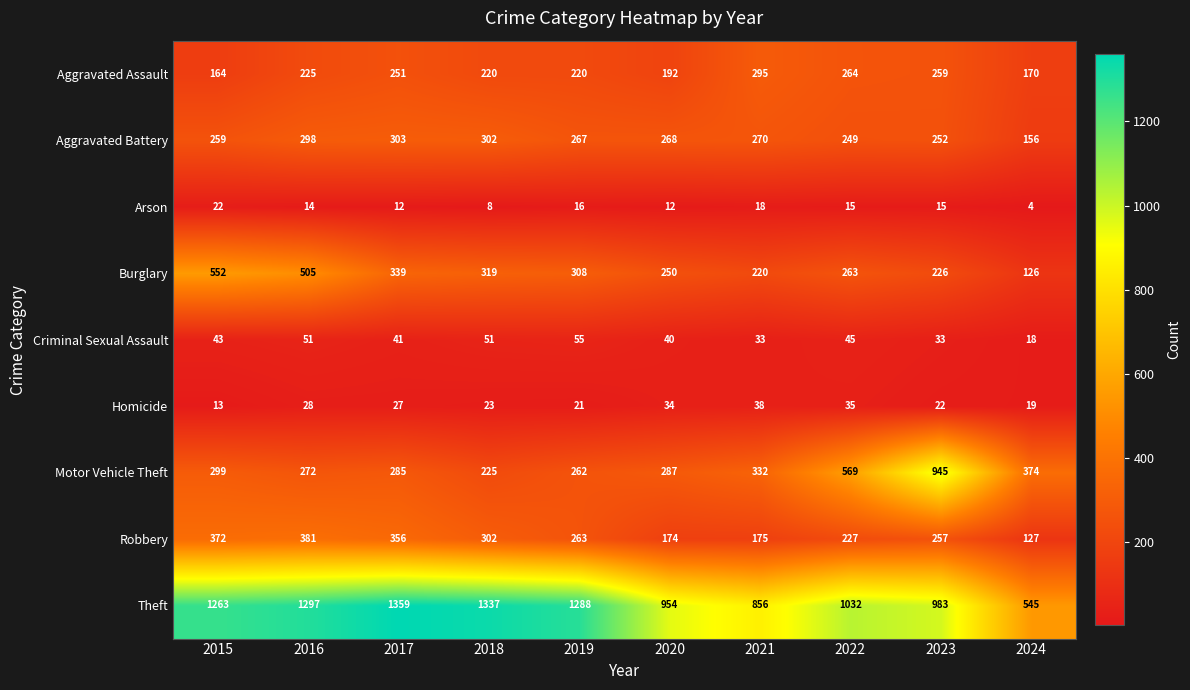

What is the average value of the Aggravated Battery series?

262